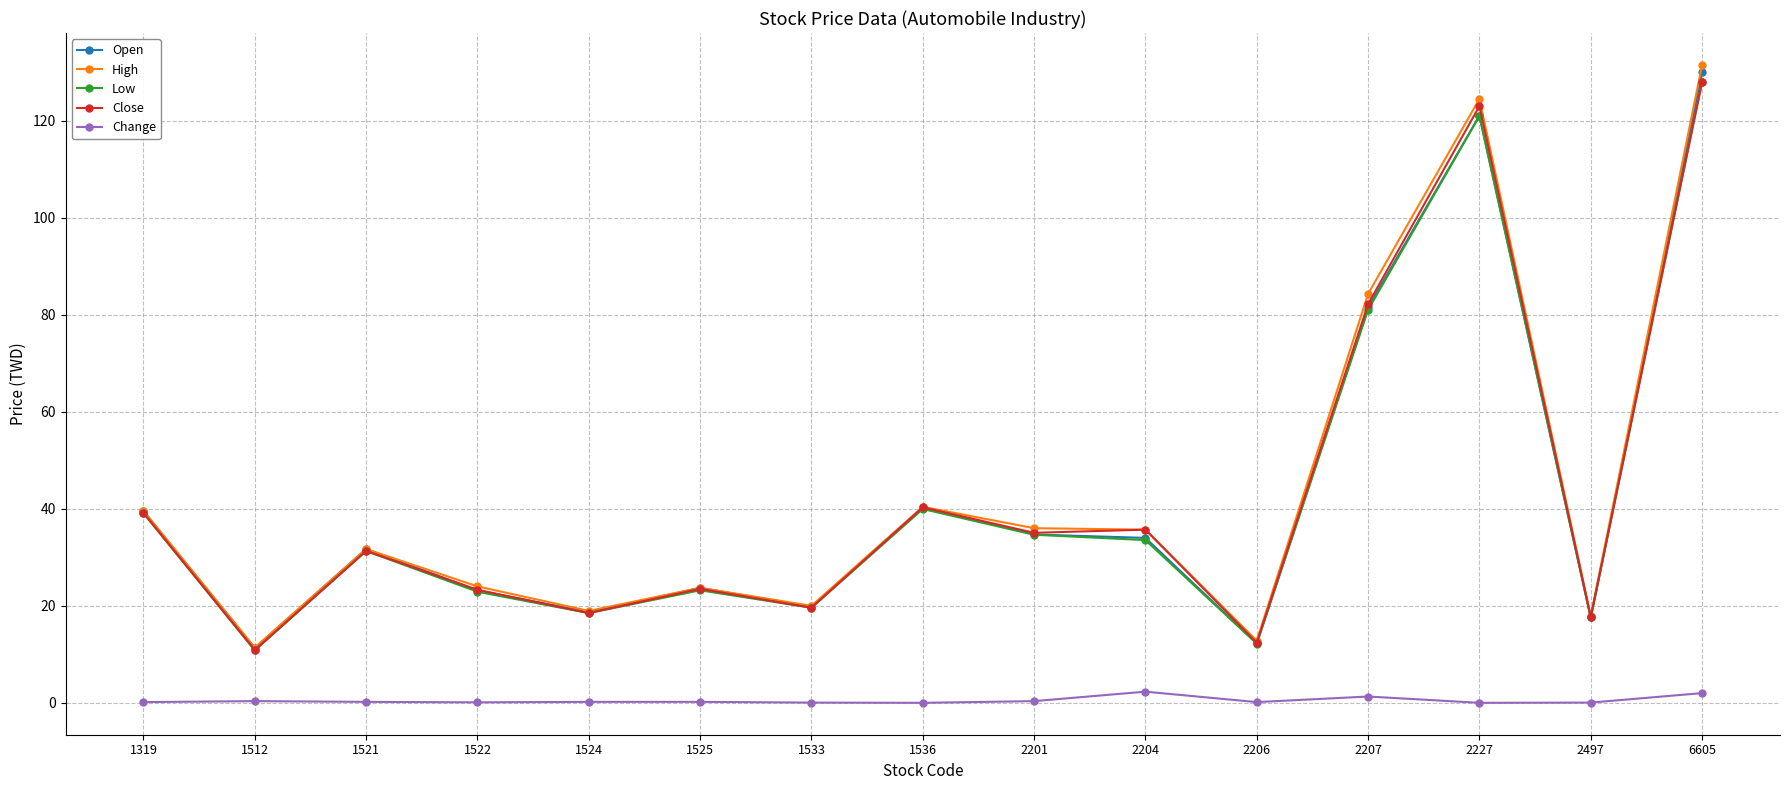

What are all the series names shown in the legend?

Open, High, Low, Close, Change